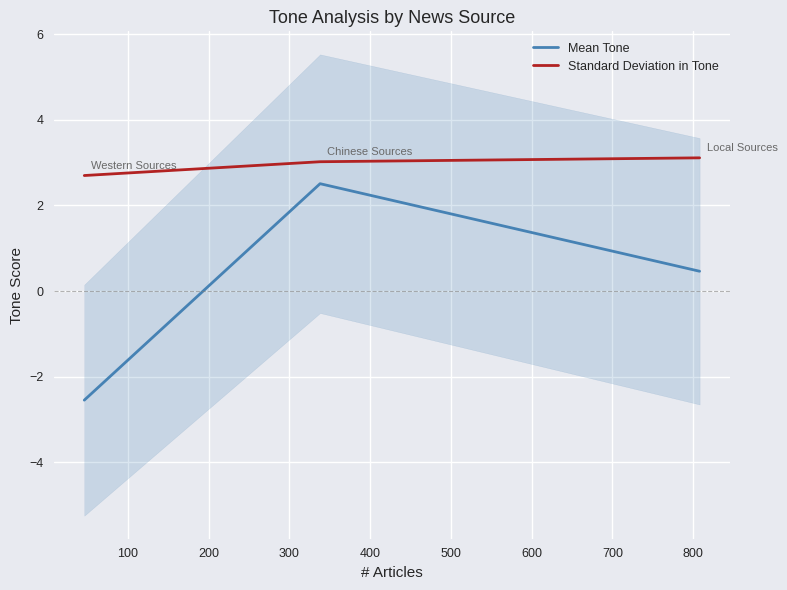

What is the lowest value of the Standard Deviation in Tone series?

2.7